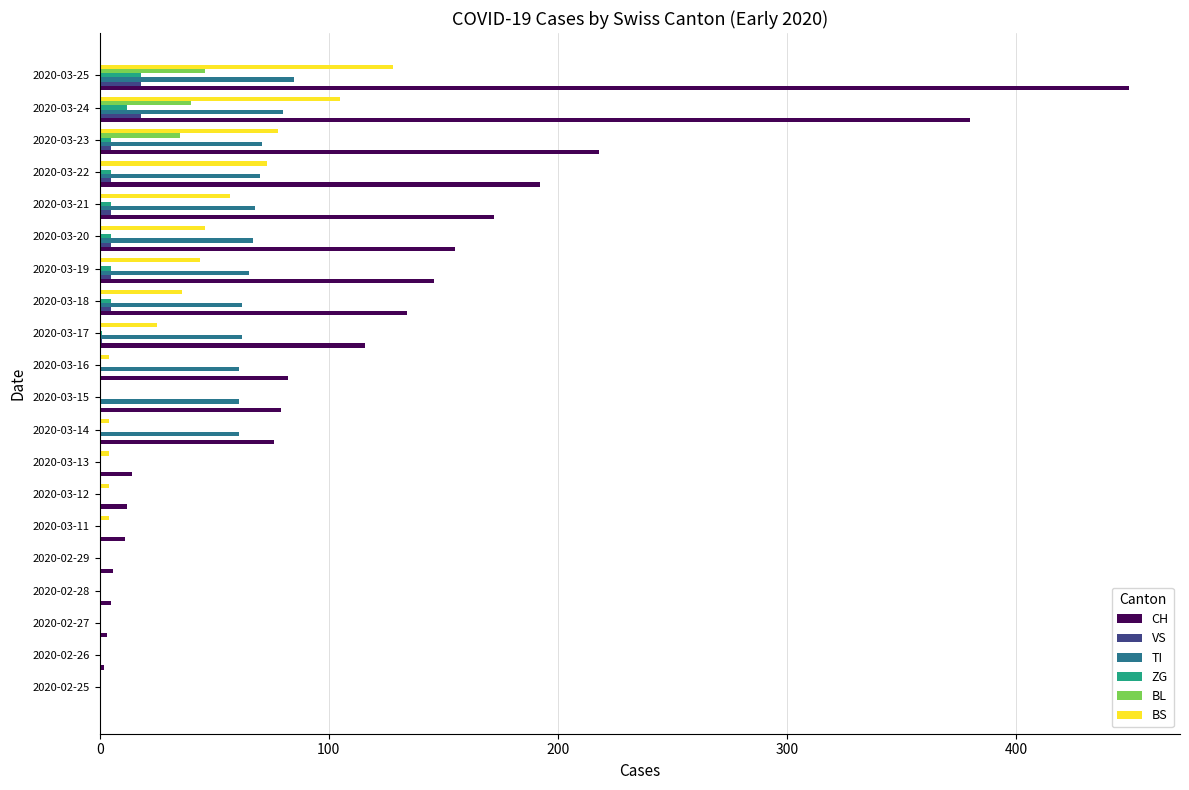

What is the greatest value displayed?

449